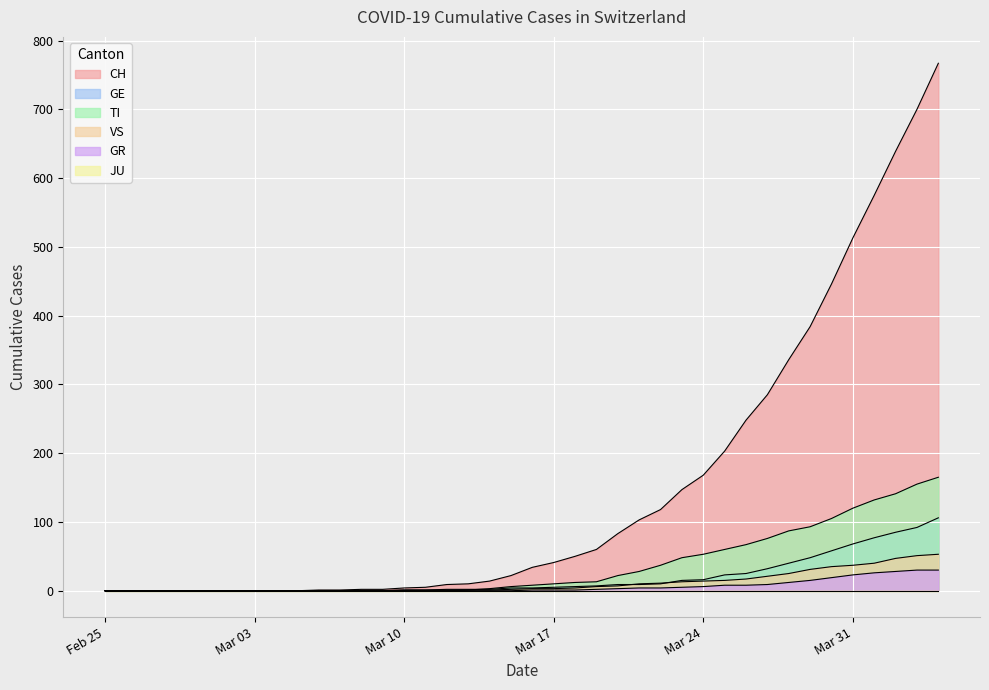

What is the value of the GR point at the 21st from the left?

1